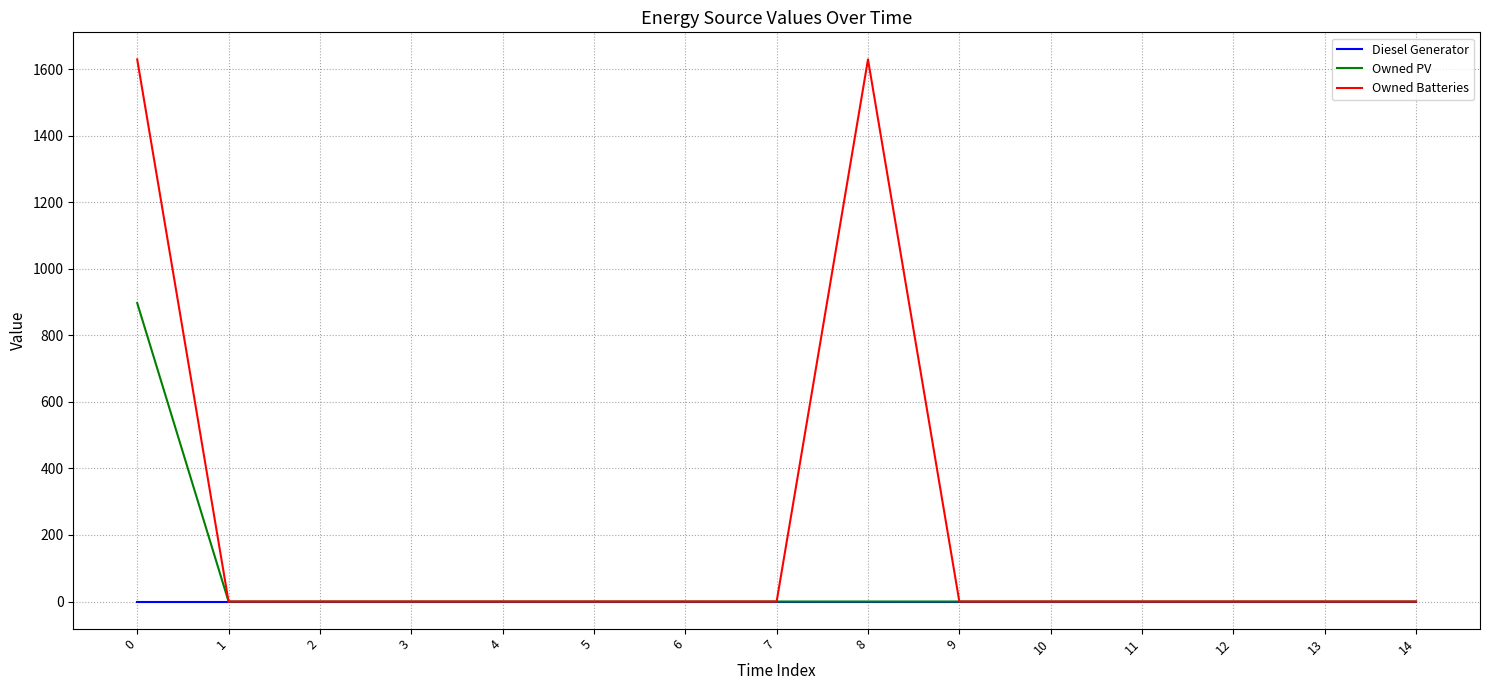

What are all the series names shown in the legend?

Diesel Generator, Owned PV, Owned Batteries